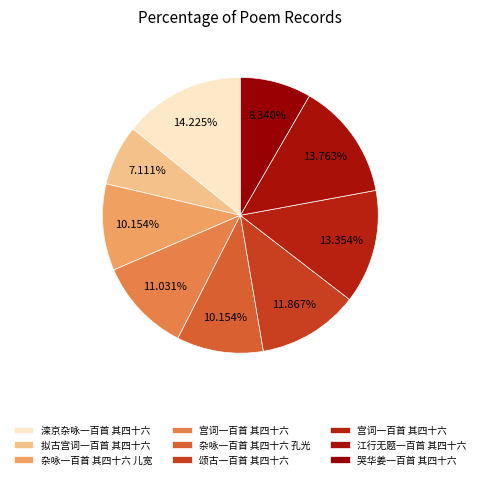

Count the number of slices in the pie.

9